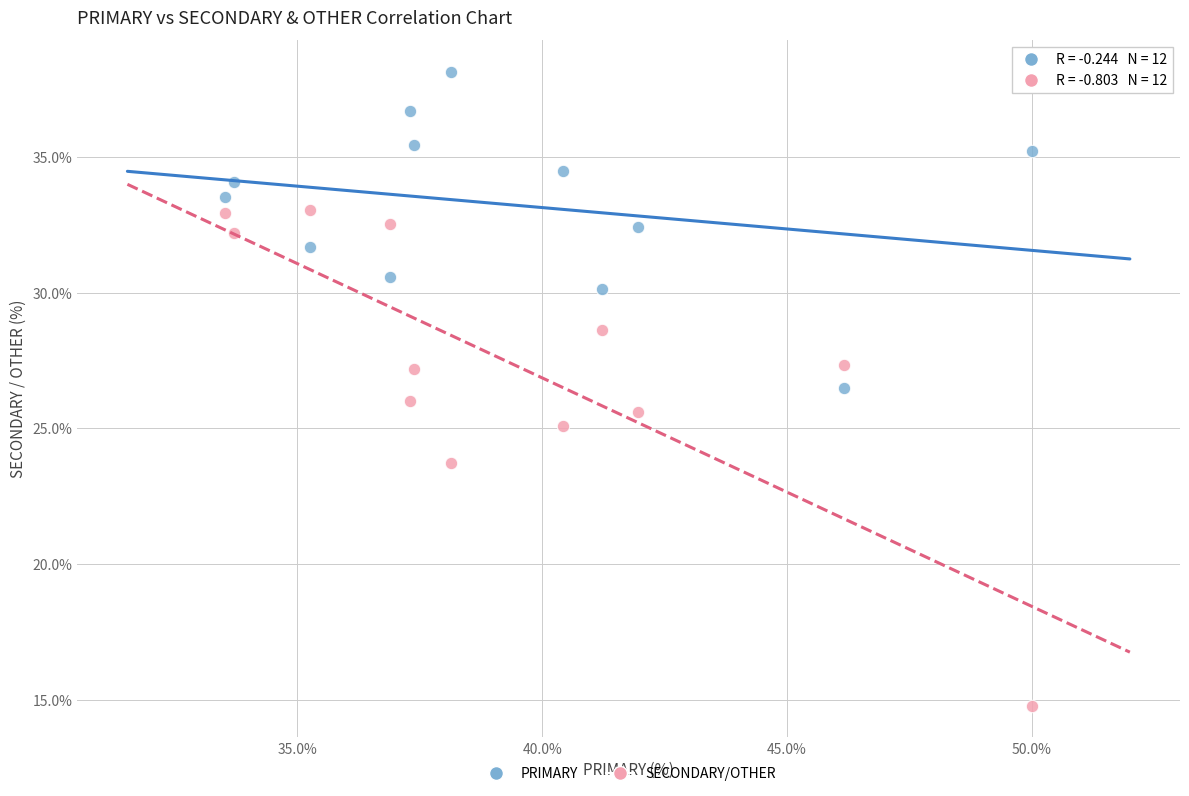

Across all data points, what is the range of X values (max minus min)?

16.5